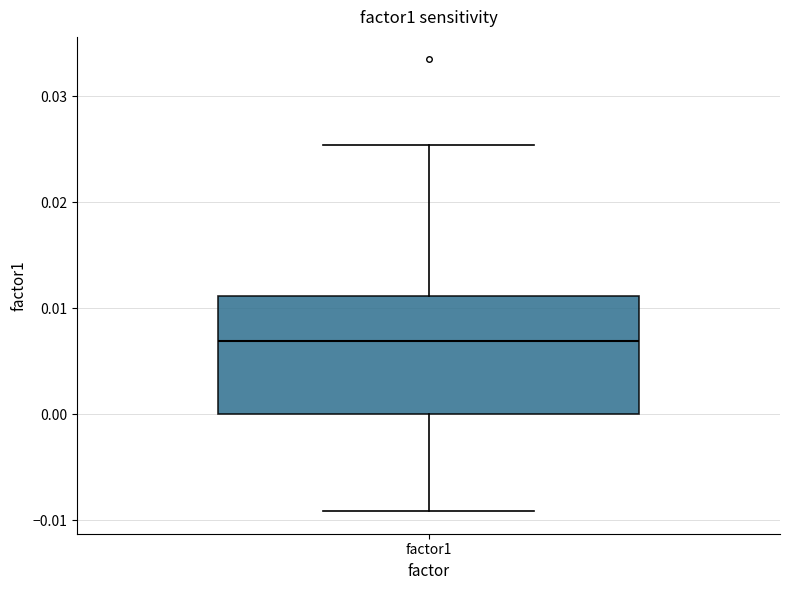

Read this box plot against the y-axis: the position of the median line, the range covered by the box, and the ends of both whiskers. The values are not printed on the chart, so give them approximately, as read against the axis.

median 0.007, box 0.000 to 0.011, whiskers -0.009 to 0.025